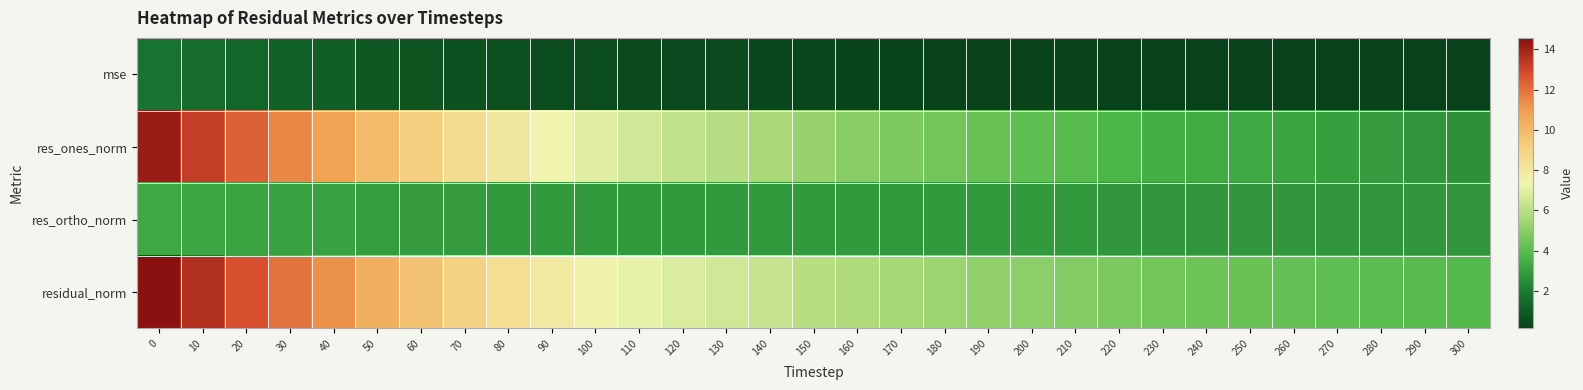

What is the difference between the highest and lowest values at 280?

3.9